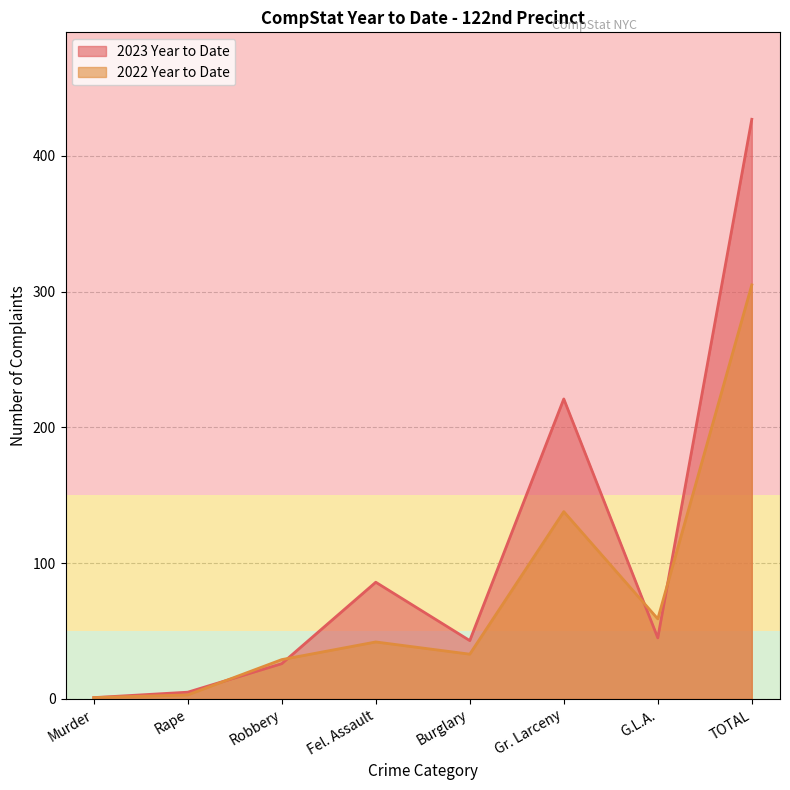

How many values in the 2023 Year to Date series are below 45?

4